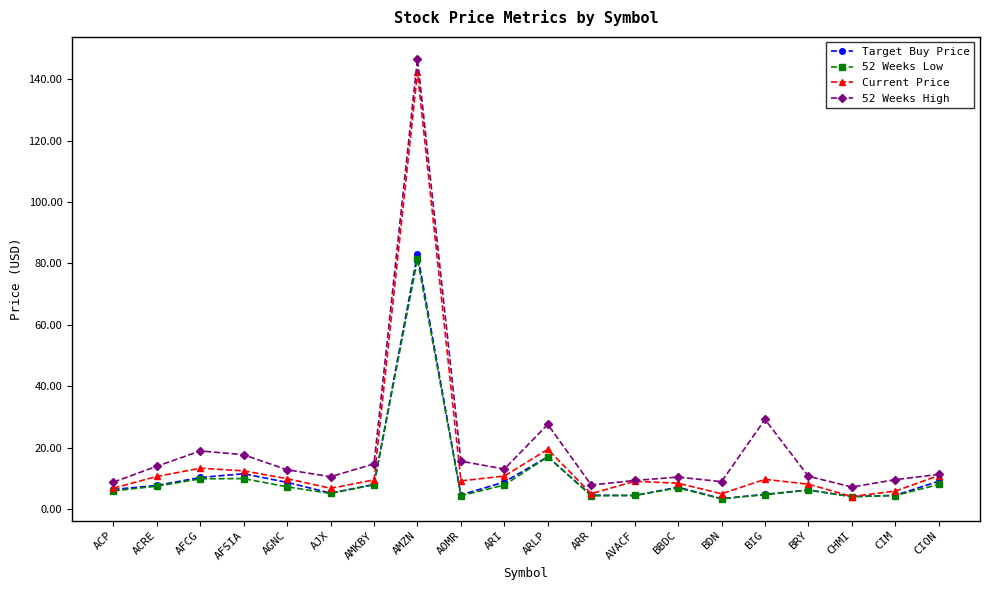

What is the average value of the 52 Weeks High series?

20.3